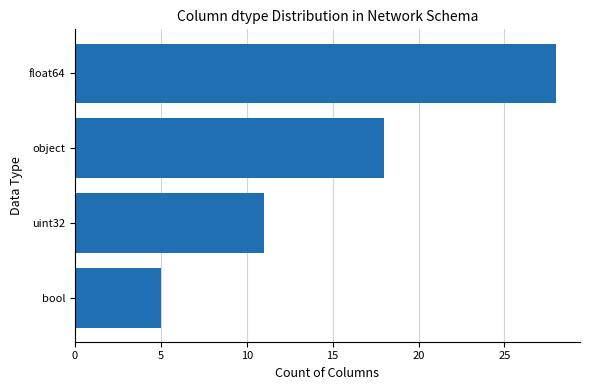

Reading bottom to top, transcribe all the data shown in this chart.

bool=5	uint32=11	object=18	float64=28